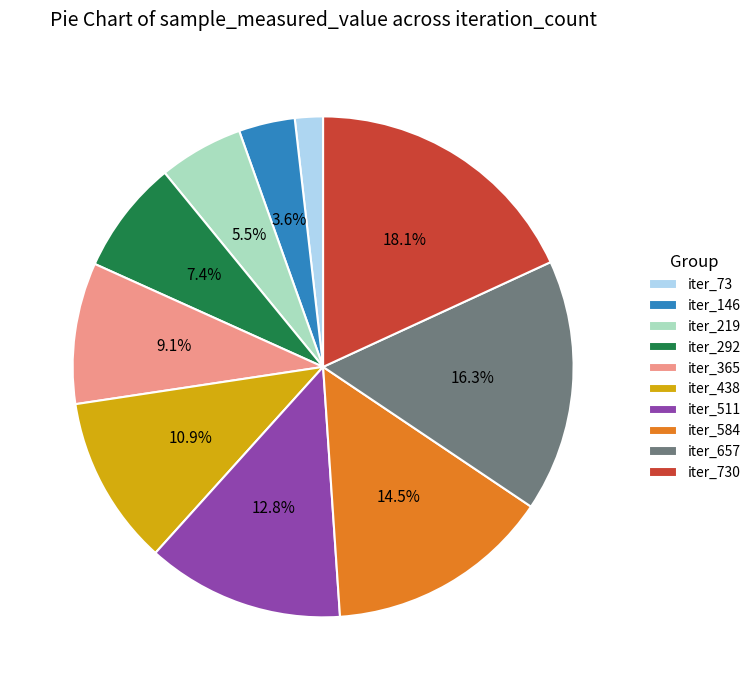

Rank the categories by value from highest to lowest.

iter_730, iter_657, iter_584, iter_511, iter_438, iter_365, iter_292, iter_219, iter_146, iter_73